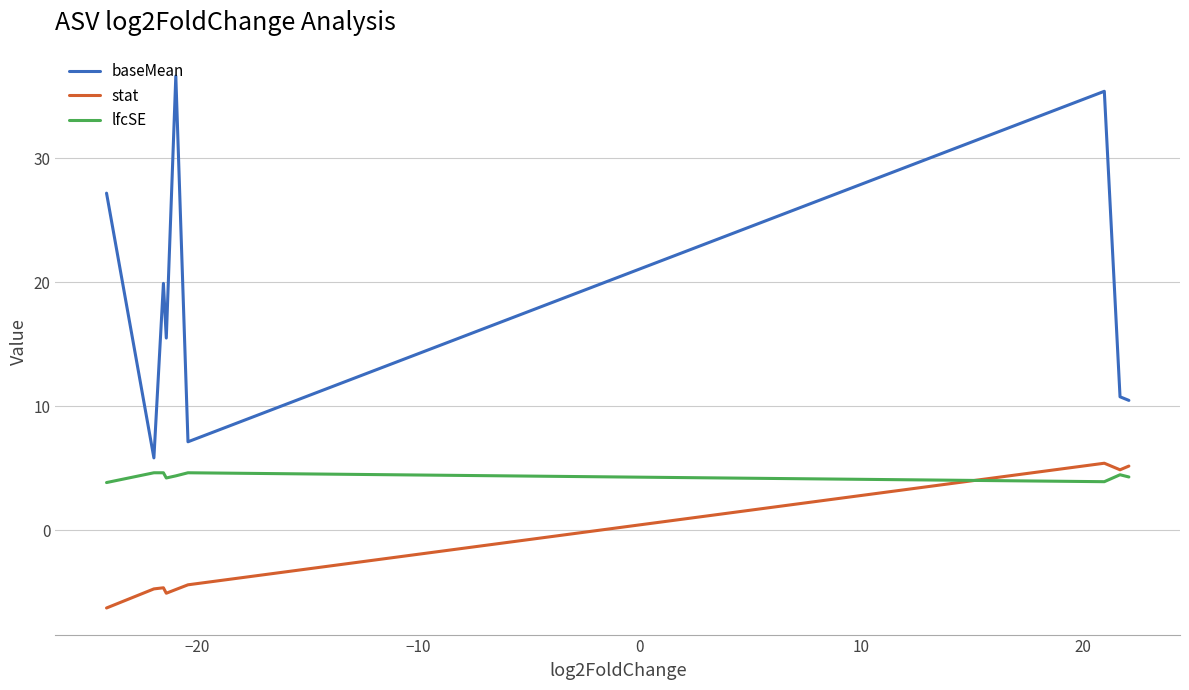

True or false: stat and baseMean intersect in this chart.

False